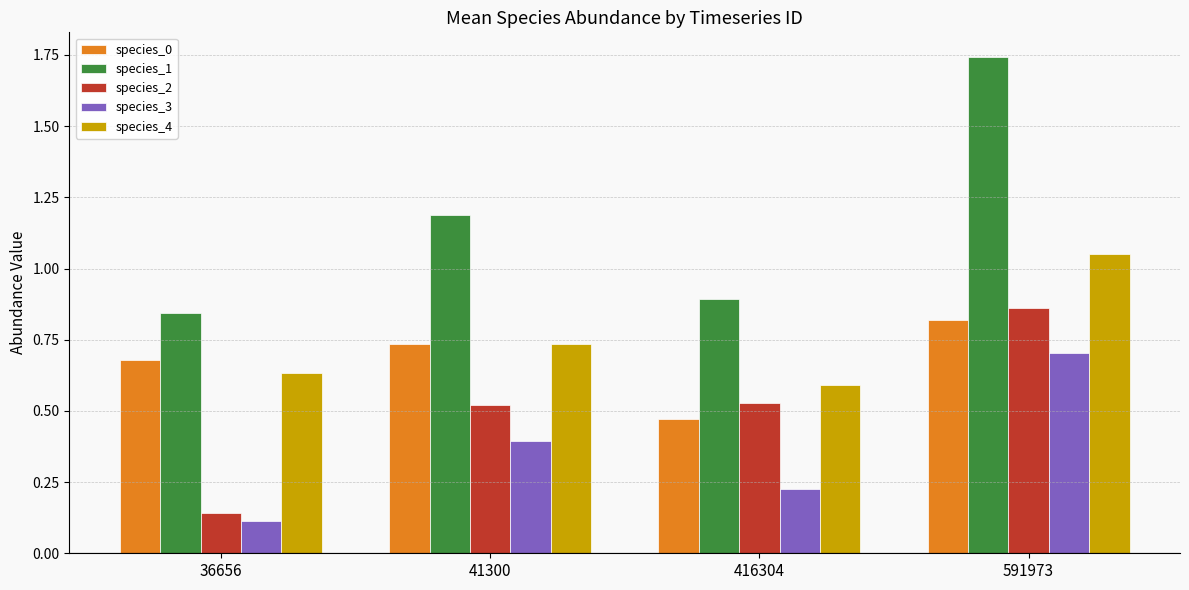

The value of species_1 at 591973 is 2.7. True or false?

False